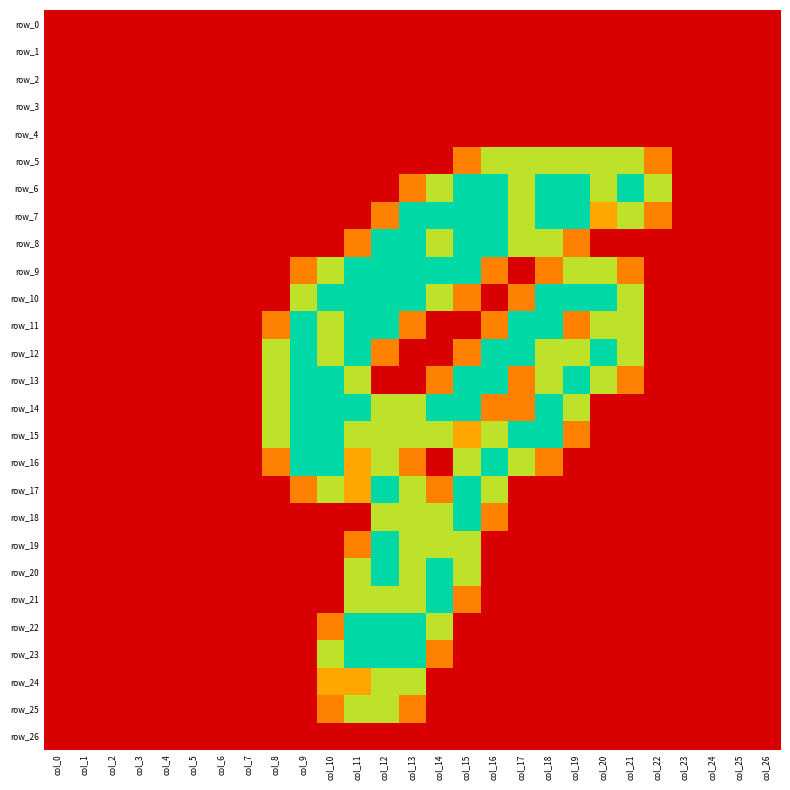

Reading left to right, what are all the values shown in this chart?

row_0: 0.0	0.0	0.0	0.0	0.0	0.0	0.0	0.0	0.0	0.0	0.0	0.0	0.0	0.0	0.0	0.0	0.0	0.0	0.0	0.0	0.0	0.0	0.0	0.0	0.0	0.0	0.0
row_1: 0.0	0.0	0.0	0.0	0.0	0.0	0.0	0.0	0.0	0.0	0.0	0.0	0.0	0.0	0.0	0.0	0.0	0.0	0.0	0.0	0.0	0.0	0.0	0.0	0.0	0.0	0.0
row_2: 0.0	0.0	0.0	0.0	0.0	0.0	0.0	0.0	0.0	0.0	0.0	0.0	0.0	0.0	0.0	0.0	0.0	0.0	0.0	0.0	0.0	0.0	0.0	0.0	0.0	0.0	0.0
row_3: 0.0	0.0	0.0	0.0	0.0	0.0	0.0	0.0	0.0	0.0	0.0	0.0	0.0	0.0	0.0	0.0	0.0	0.0	0.0	0.0	0.0	0.0	0.0	0.0	0.0	0.0	0.0
row_4: 0.0	0.0	0.0	0.0	0.0	0.0	0.0	0.0	0.0	0.0	0.0	0.0	0.0	0.0	0.0	0.0	0.0	0.0	0.0	0.0	0.0	0.0	0.0	0.0	0.0	0.0	0.0
row_5: 0.0	0.0	0.0	0.0	0.0	0.0	0.0	0.0	0.0	0.0	0.0	0.0	0.0	0.0	0.0	0.8	1.5	1.5	1.5	1.5	1.5	1.5	0.8	0.0	0.0	0.0	0.0
row_6: 0.0	0.0	0.0	0.0	0.0	0.0	0.0	0.0	0.0	0.0	0.0	0.0	0.0	0.8	1.5	2.0	2.0	1.5	2.0	2.0	1.5	2.0	1.5	0.0	0.0	0.0	0.0
row_7: 0.0	0.0	0.0	0.0	0.0	0.0	0.0	0.0	0.0	0.0	0.0	0.0	0.8	2.0	2.0	2.0	2.0	1.5	2.0	2.0	1.0	1.5	0.8	0.0	0.0	0.0	0.0
row_8: 0.0	0.0	0.0	0.0	0.0	0.0	0.0	0.0	0.0	0.0	0.0	0.8	2.0	2.0	1.5	2.0	2.0	1.5	1.5	0.8	0.0	0.0	0.0	0.0	0.0	0.0	0.0
row_9: 0.0	0.0	0.0	0.0	0.0	0.0	0.0	0.0	0.0	0.8	1.5	2.0	2.0	2.0	2.0	2.0	0.8	0.0	0.8	1.5	1.5	0.8	0.0	0.0	0.0	0.0	0.0
row_10: 0.0	0.0	0.0	0.0	0.0	0.0	0.0	0.0	0.0	1.5	2.0	2.0	2.0	2.0	1.5	0.8	0.0	0.8	2.0	2.0	2.0	1.5	0.0	0.0	0.0	0.0	0.0
row_11: 0.0	0.0	0.0	0.0	0.0	0.0	0.0	0.0	0.8	2.0	1.5	2.0	2.0	0.8	0.0	0.0	0.8	2.0	2.0	0.8	1.5	1.5	0.0	0.0	0.0	0.0	0.0
row_12: 0.0	0.0	0.0	0.0	0.0	0.0	0.0	0.0	1.5	2.0	1.5	2.0	0.8	0.0	0.0	0.8	2.0	2.0	1.5	1.5	2.0	1.5	0.0	0.0	0.0	0.0	0.0
row_13: 0.0	0.0	0.0	0.0	0.0	0.0	0.0	0.0	1.5	2.0	2.0	1.5	0.0	0.0	0.8	2.0	2.0	0.8	1.5	2.0	1.5	0.8	0.0	0.0	0.0	0.0	0.0
row_14: 0.0	0.0	0.0	0.0	0.0	0.0	0.0	0.0	1.5	2.0	2.0	2.0	1.5	1.5	2.0	2.0	0.8	0.8	2.0	1.5	0.0	0.0	0.0	0.0	0.0	0.0	0.0
row_15: 0.0	0.0	0.0	0.0	0.0	0.0	0.0	0.0	1.5	2.0	2.0	1.5	1.5	1.5	1.5	1.0	1.5	2.0	2.0	0.8	0.0	0.0	0.0	0.0	0.0	0.0	0.0
row_16: 0.0	0.0	0.0	0.0	0.0	0.0	0.0	0.0	0.8	2.0	2.0	1.0	1.5	0.8	0.0	1.5	2.0	1.5	0.8	0.0	0.0	0.0	0.0	0.0	0.0	0.0	0.0
row_17: 0.0	0.0	0.0	0.0	0.0	0.0	0.0	0.0	0.0	0.8	1.5	1.0	2.0	1.5	0.8	2.0	1.5	0.0	0.0	0.0	0.0	0.0	0.0	0.0	0.0	0.0	0.0
row_18: 0.0	0.0	0.0	0.0	0.0	0.0	0.0	0.0	0.0	0.0	0.0	0.0	1.5	1.5	1.5	2.0	0.8	0.0	0.0	0.0	0.0	0.0	0.0	0.0	0.0	0.0	0.0
row_19: 0.0	0.0	0.0	0.0	0.0	0.0	0.0	0.0	0.0	0.0	0.0	0.8	2.0	1.5	1.5	1.5	0.0	0.0	0.0	0.0	0.0	0.0	0.0	0.0	0.0	0.0	0.0
row_20: 0.0	0.0	0.0	0.0	0.0	0.0	0.0	0.0	0.0	0.0	0.0	1.5	2.0	1.5	2.0	1.5	0.0	0.0	0.0	0.0	0.0	0.0	0.0	0.0	0.0	0.0	0.0
row_21: 0.0	0.0	0.0	0.0	0.0	0.0	0.0	0.0	0.0	0.0	0.0	1.5	1.5	1.5	2.0	0.8	0.0	0.0	0.0	0.0	0.0	0.0	0.0	0.0	0.0	0.0	0.0
row_22: 0.0	0.0	0.0	0.0	0.0	0.0	0.0	0.0	0.0	0.0	0.8	2.0	2.0	2.0	1.5	0.0	0.0	0.0	0.0	0.0	0.0	0.0	0.0	0.0	0.0	0.0	0.0
row_23: 0.0	0.0	0.0	0.0	0.0	0.0	0.0	0.0	0.0	0.0	1.5	2.0	2.0	2.0	0.8	0.0	0.0	0.0	0.0	0.0	0.0	0.0	0.0	0.0	0.0	0.0	0.0
row_24: 0.0	0.0	0.0	0.0	0.0	0.0	0.0	0.0	0.0	0.0	1.0	1.0	1.5	1.5	0.0	0.0	0.0	0.0	0.0	0.0	0.0	0.0	0.0	0.0	0.0	0.0	0.0
row_25: 0.0	0.0	0.0	0.0	0.0	0.0	0.0	0.0	0.0	0.0	0.8	1.5	1.5	0.8	0.0	0.0	0.0	0.0	0.0	0.0	0.0	0.0	0.0	0.0	0.0	0.0	0.0
row_26: 0.0	0.0	0.0	0.0	0.0	0.0	0.0	0.0	0.0	0.0	0.0	0.0	0.0	0.0	0.0	0.0	0.0	0.0	0.0	0.0	0.0	0.0	0.0	0.0	0.0	0.0	0.0